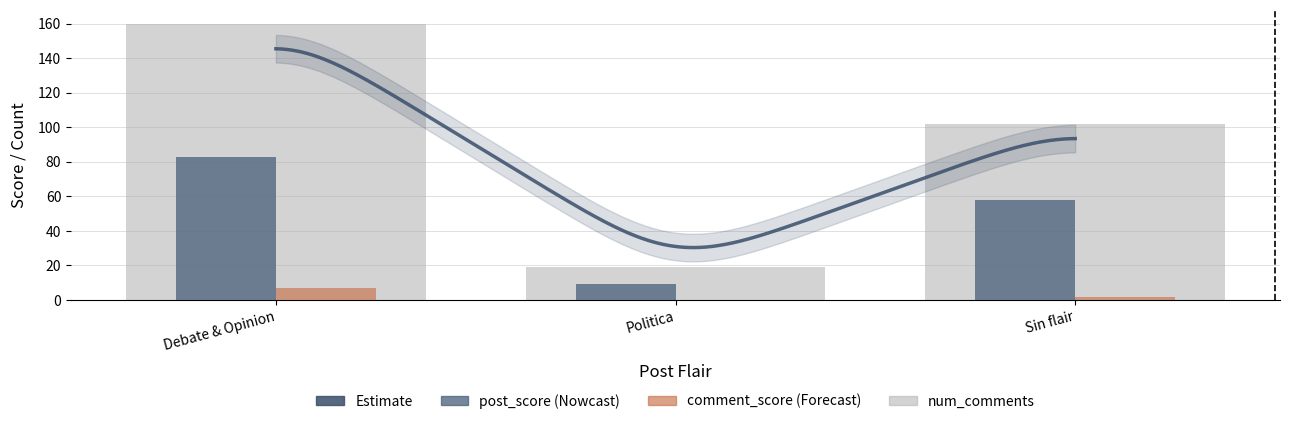

What is the value of the comment_score bar at the 1st from the left?

7.2